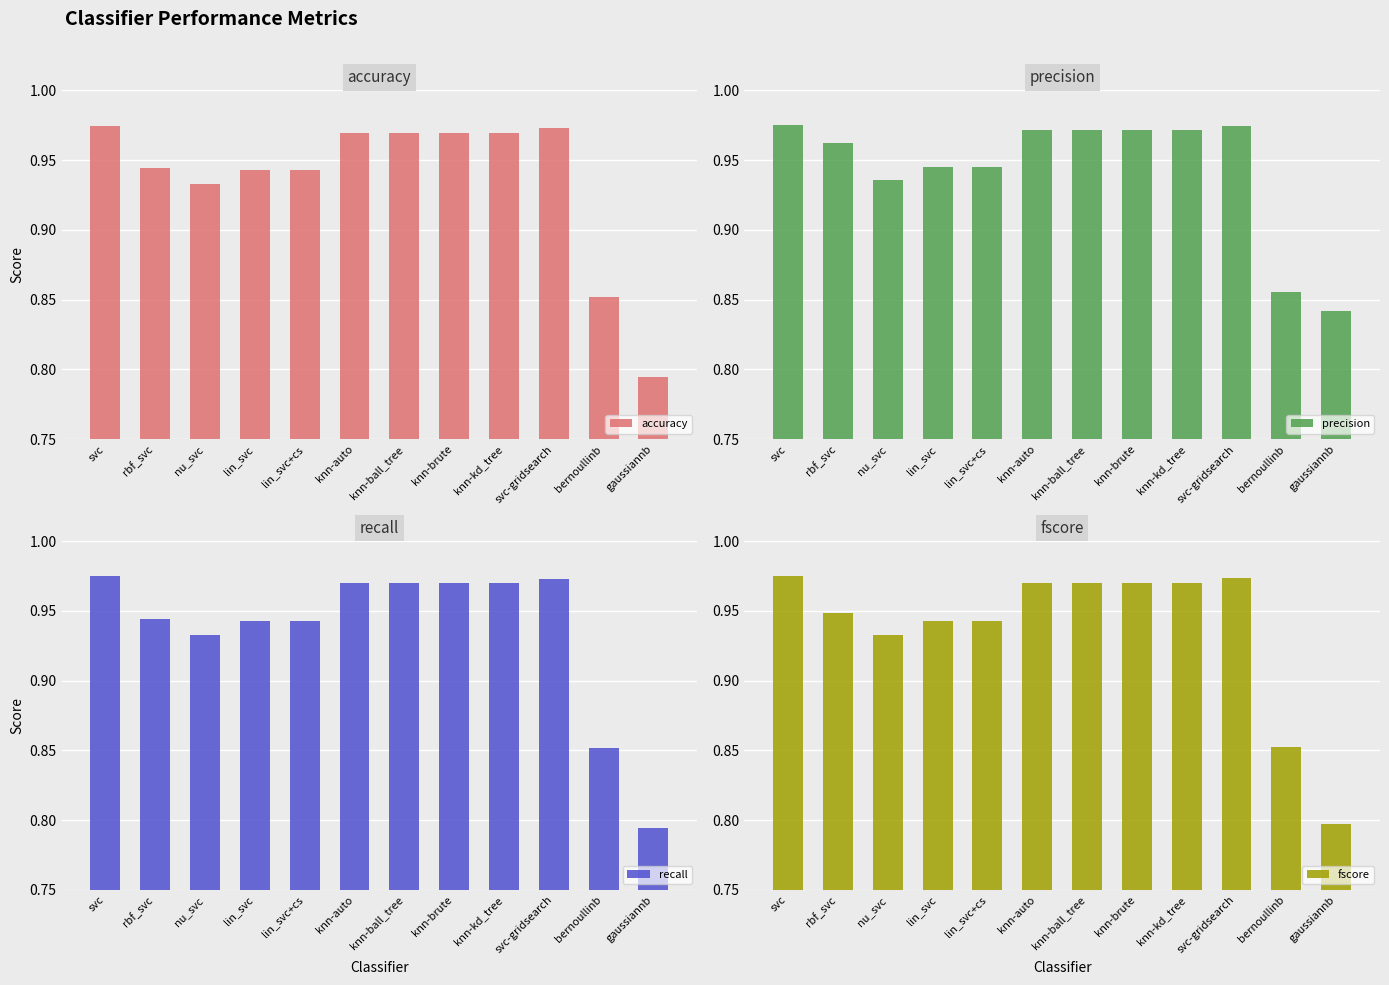

What is the total value across all series at svc-gridsearch?

3.9